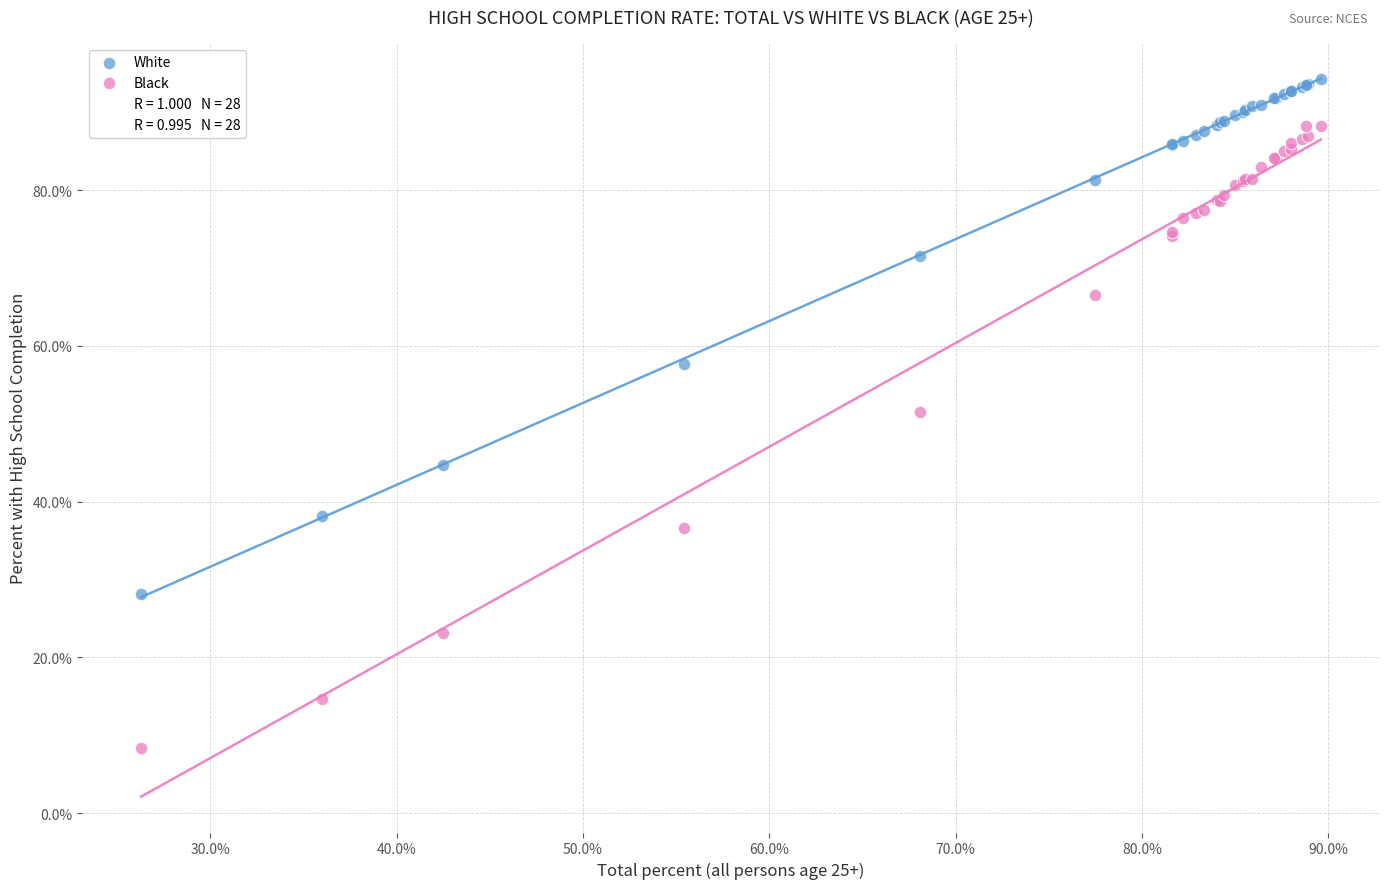

Which series has the largest Y range (max minus min)?

Black